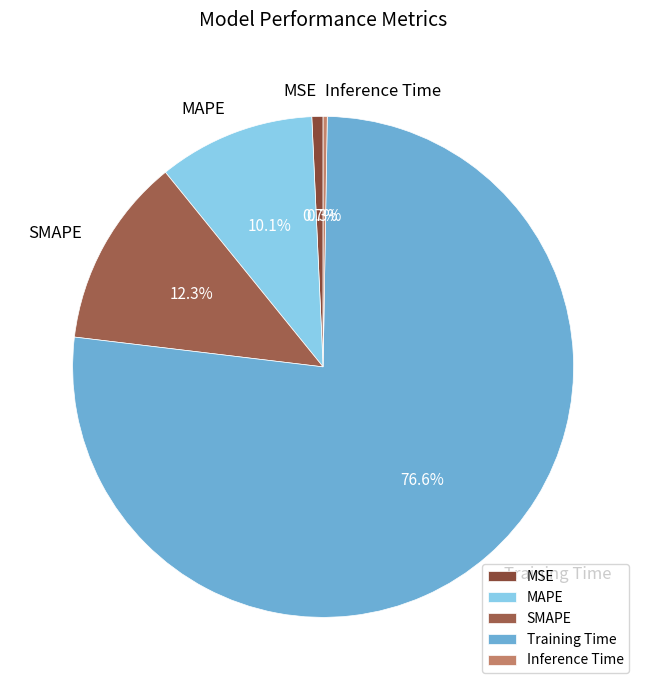

Is the sum of Training Time and MSE greater than half?

Yes